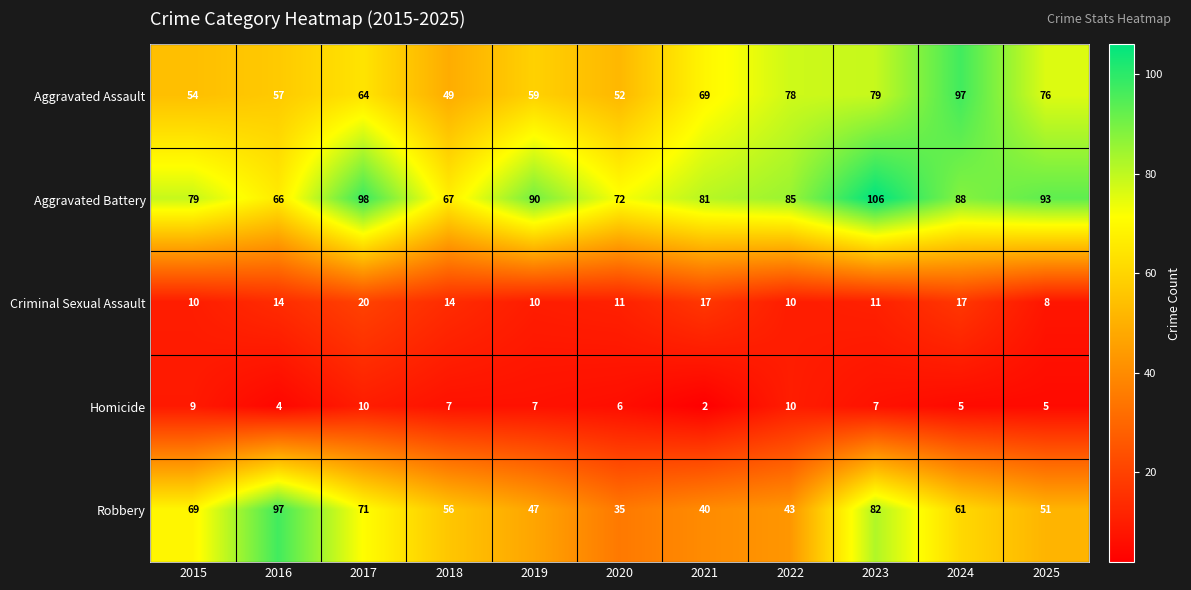

What is the total value across all series at 2017?

263